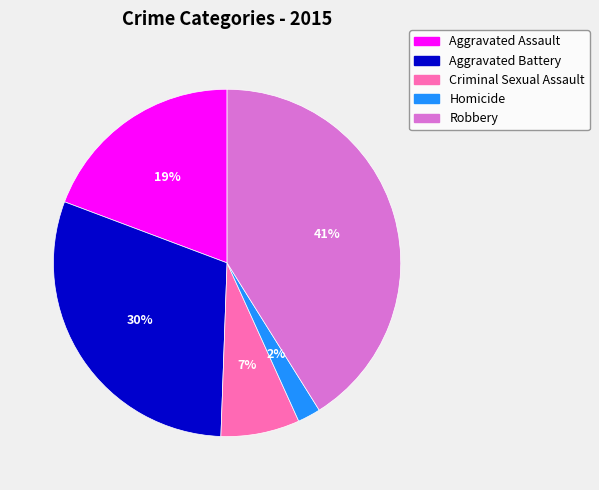

Is there any slice that represents more than half of the pie?

No